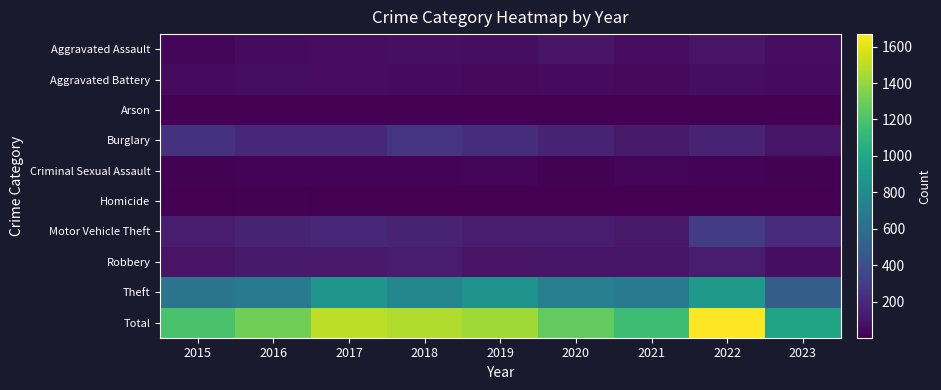

Which series has the largest range (max minus min)?

Total